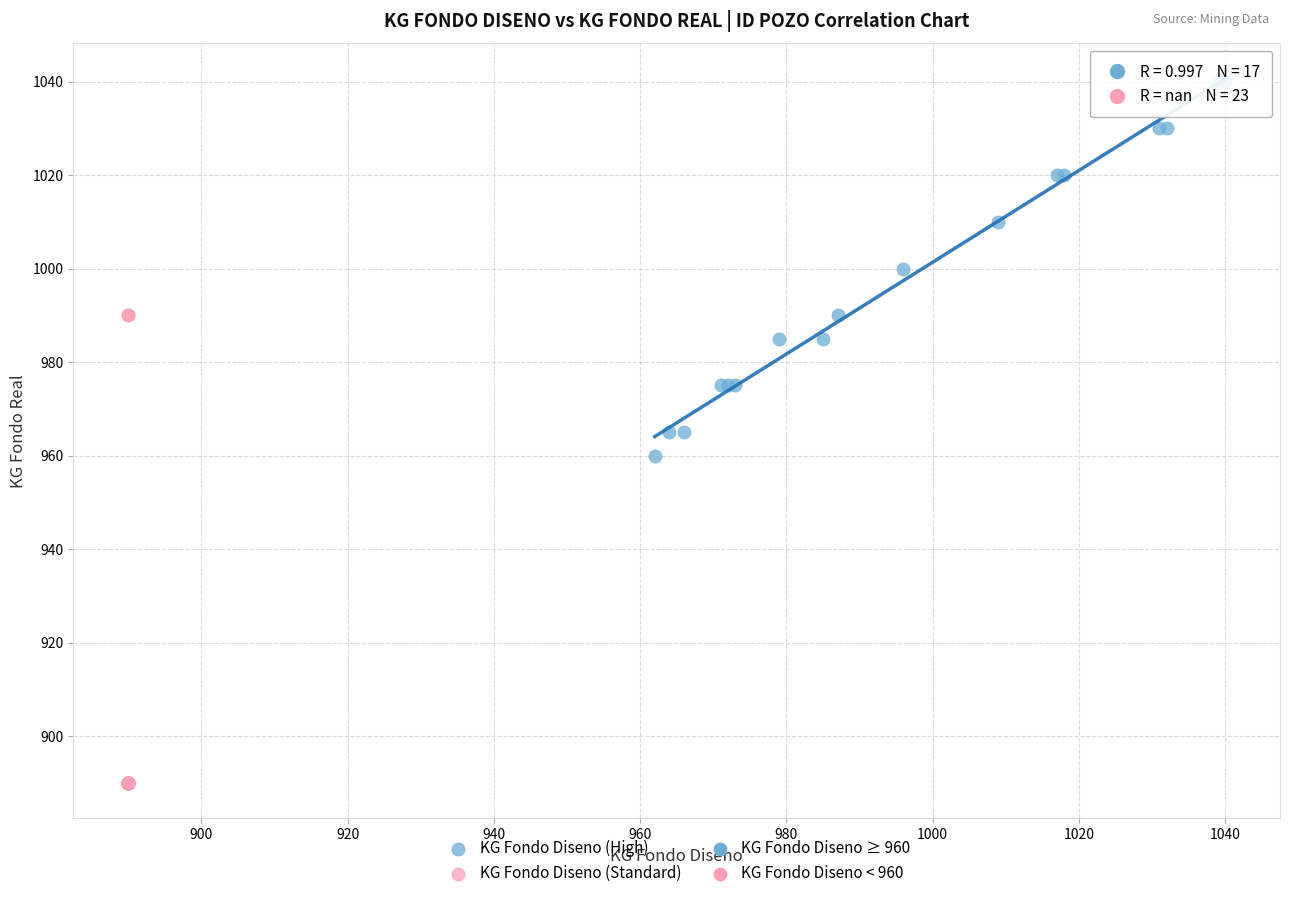

Which series reaches the minimum Y coordinate?

KG Fondo Diseno (Standard)